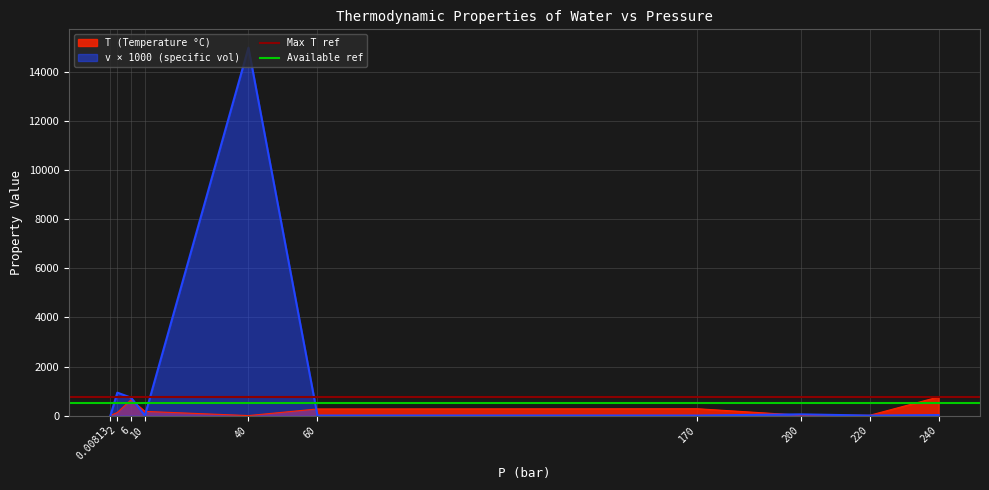

Is the value of v × 1000 (specific vol) at 40 greater than the value of T (Temperature °C) at 170?

Yes